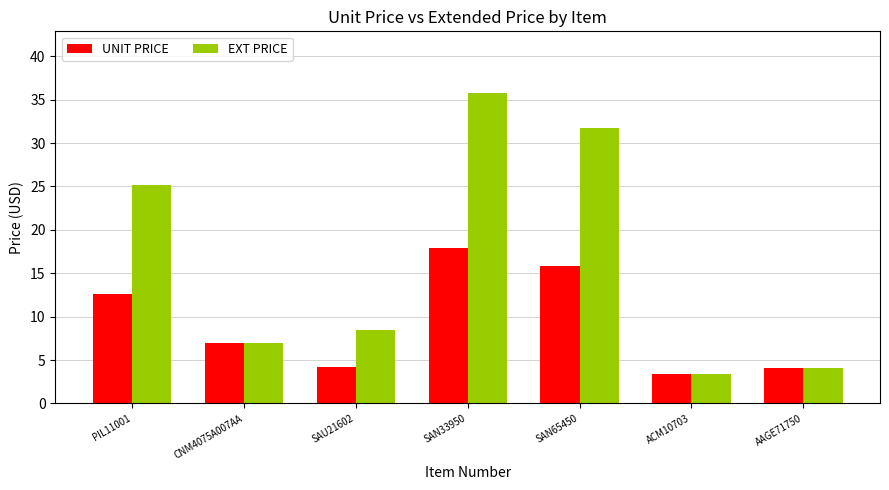

What is the sum of the UNIT PRICE values at PIL11001 and SAU21602?

16.9